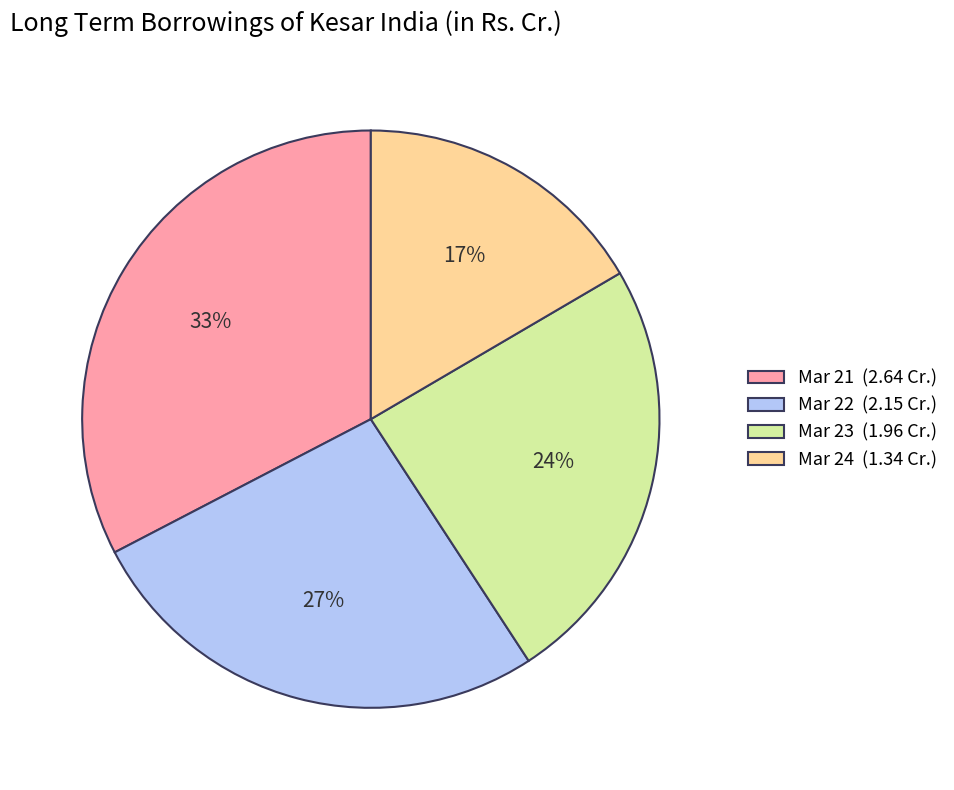

Between Mar 21 (2.64 Cr.) and Mar 22 (2.15 Cr.), which is larger?

Mar 21 (2.64 Cr.)